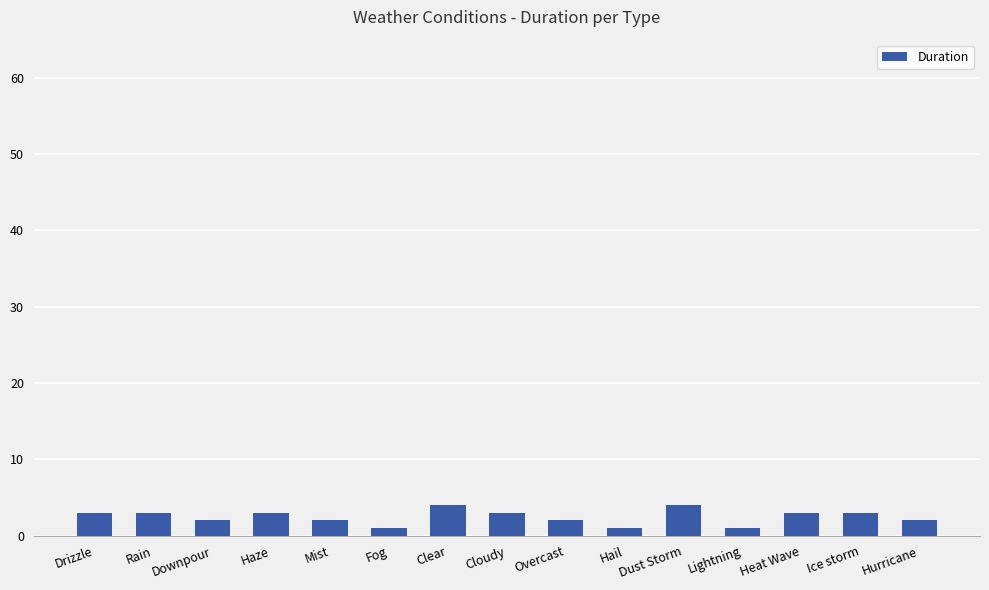

Does the chart contain stacked bars?

No